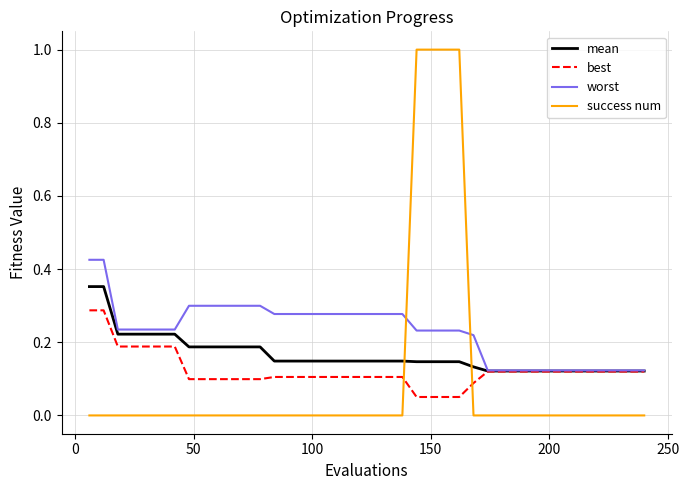

After their last crossing, which series has the higher values: success num or worst?

worst